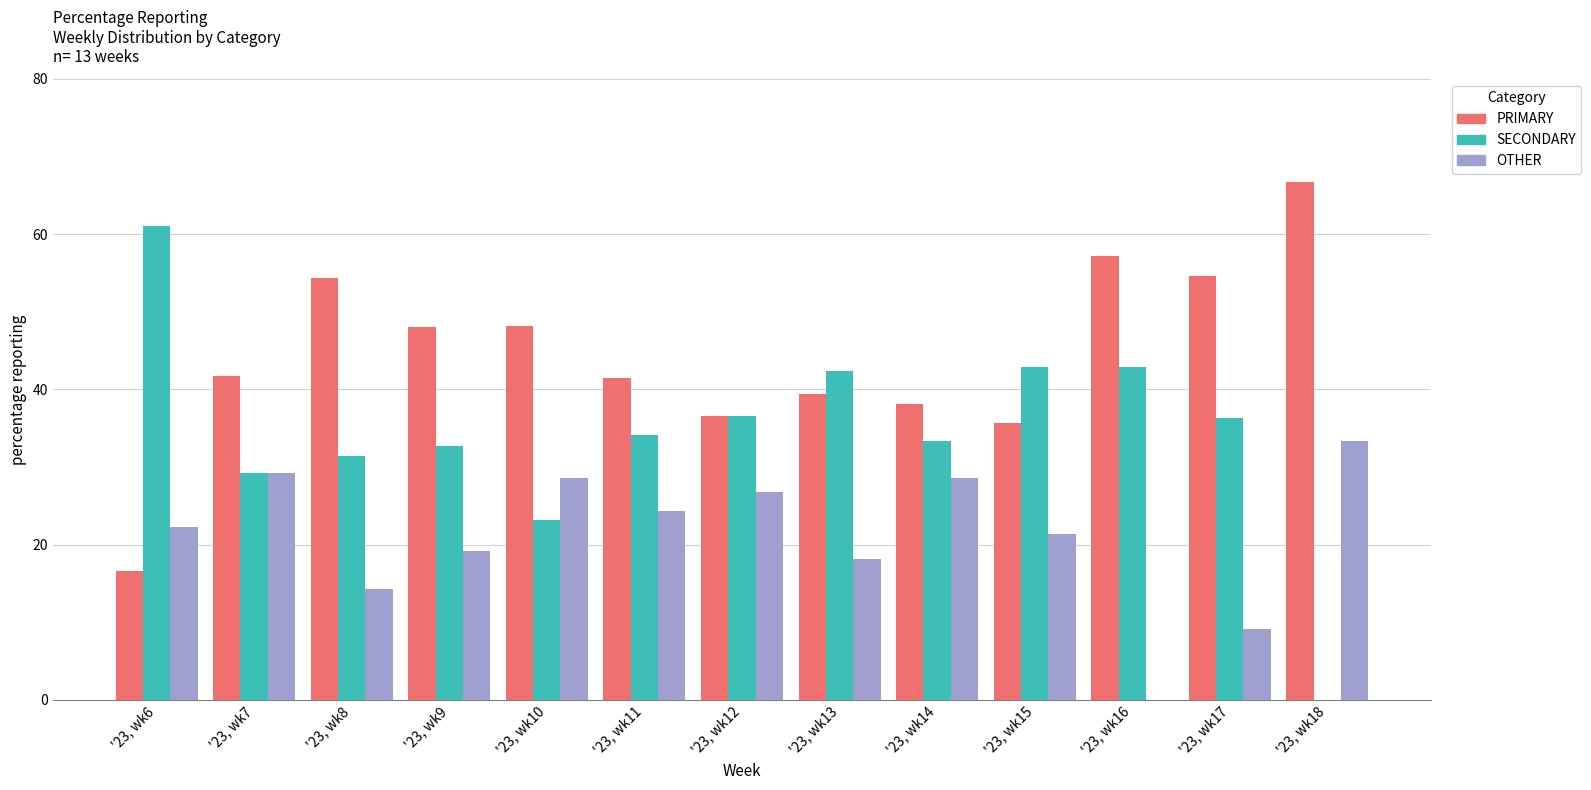

Which series has the widest spread of values?

SECONDARY